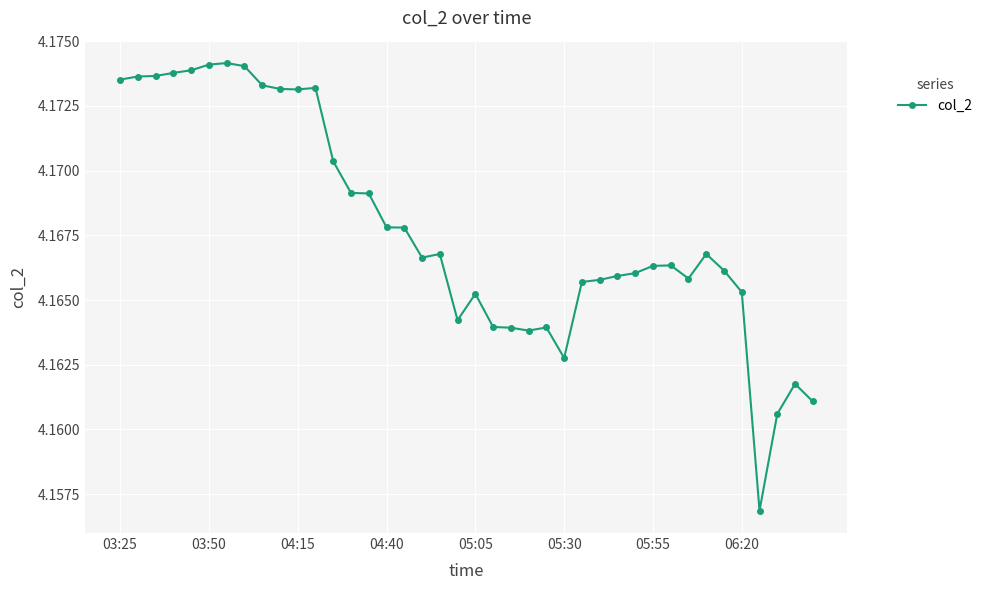

How many values are between 4 and 5?

40